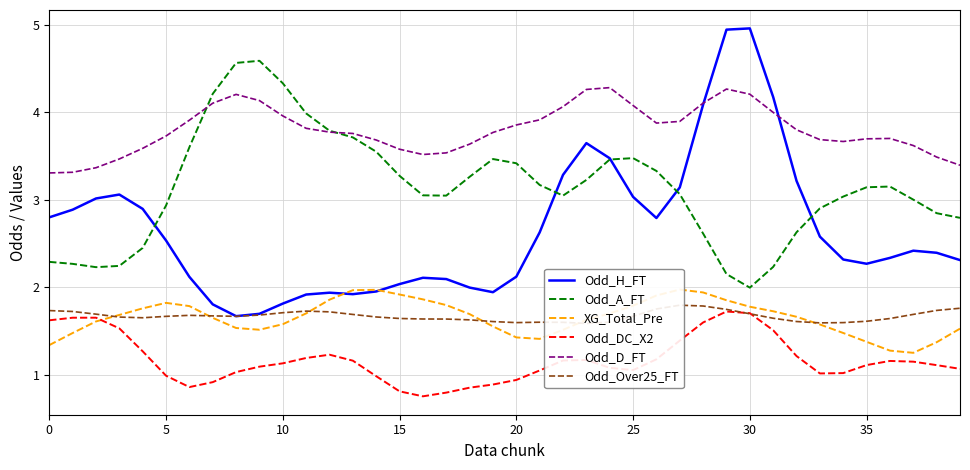

Which category has the highest value in the Odd_H_FT series?

30